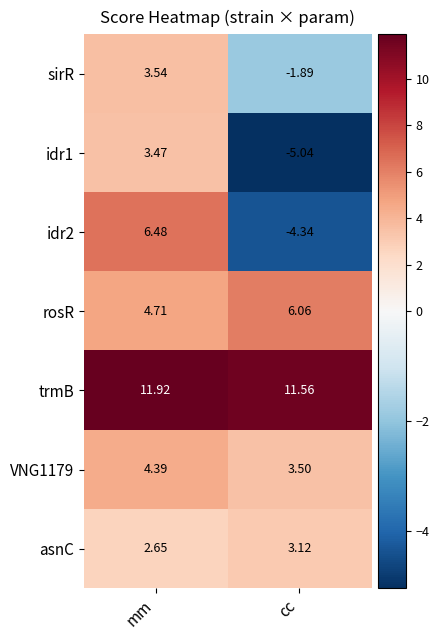

List the labels in order of VNG1179 value, largest first.

mm, cc